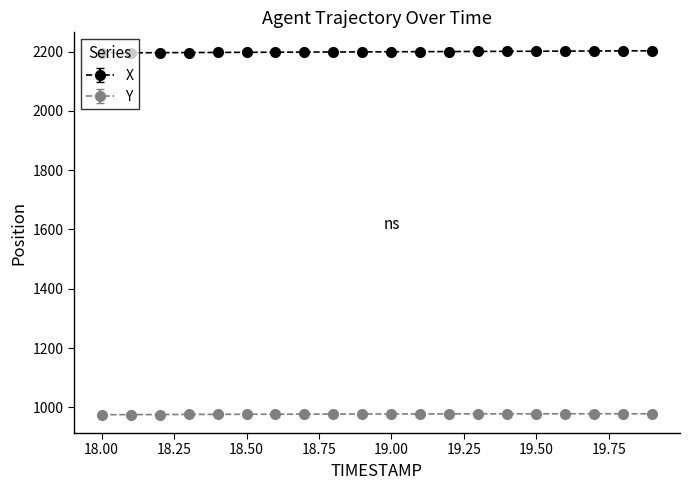

Rank the series by their average value, from highest to lowest.

X, Y